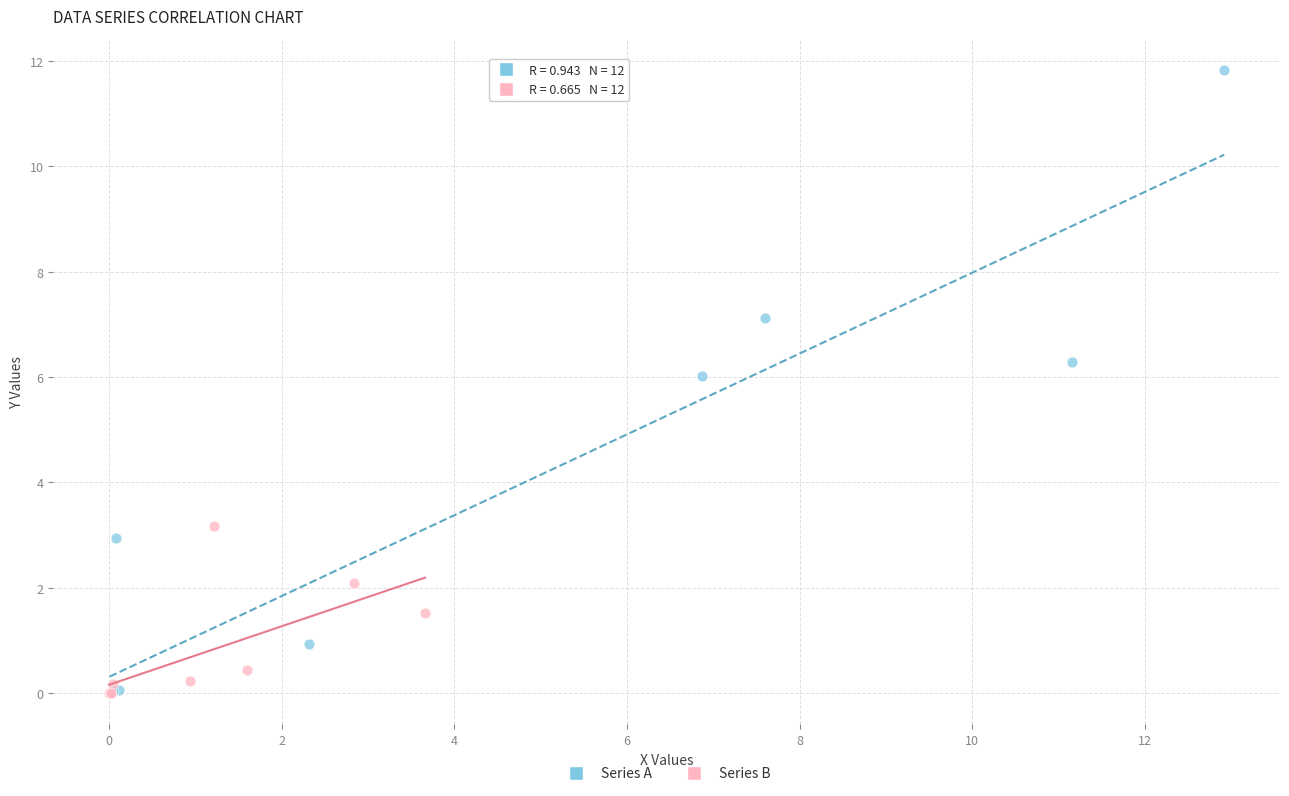

Which series reaches the maximum Y coordinate?

Series A